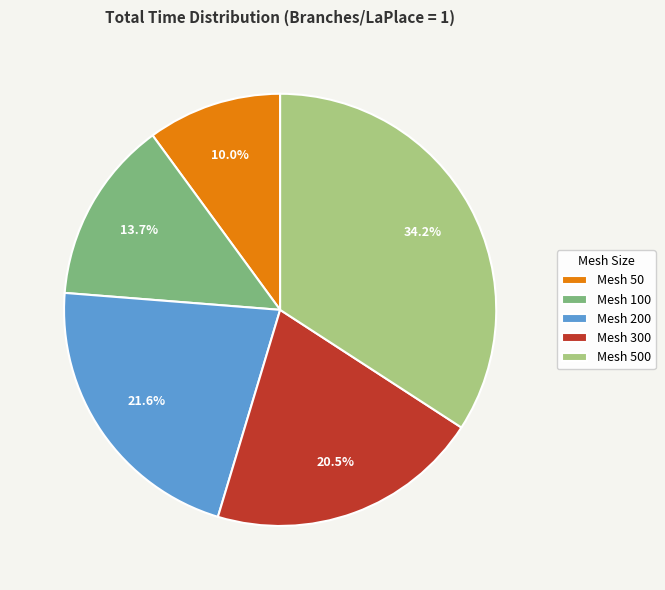

How many slices are in this pie chart?

5